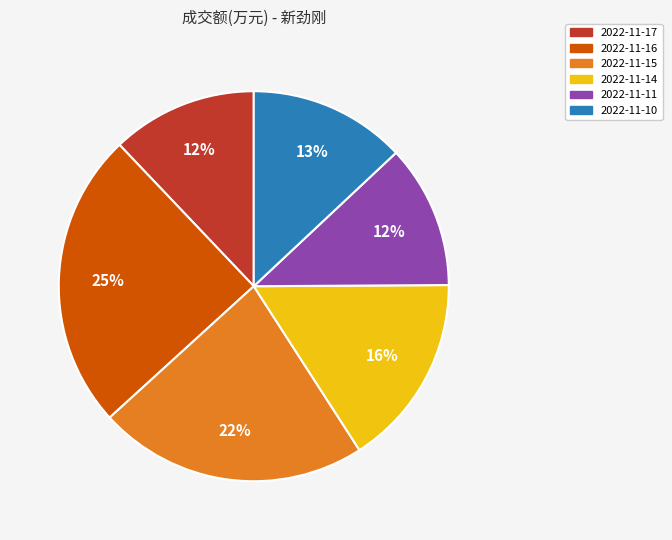

Approximately how many times larger is the value at 2022-11-17 compared to 2022-11-15?

0.5